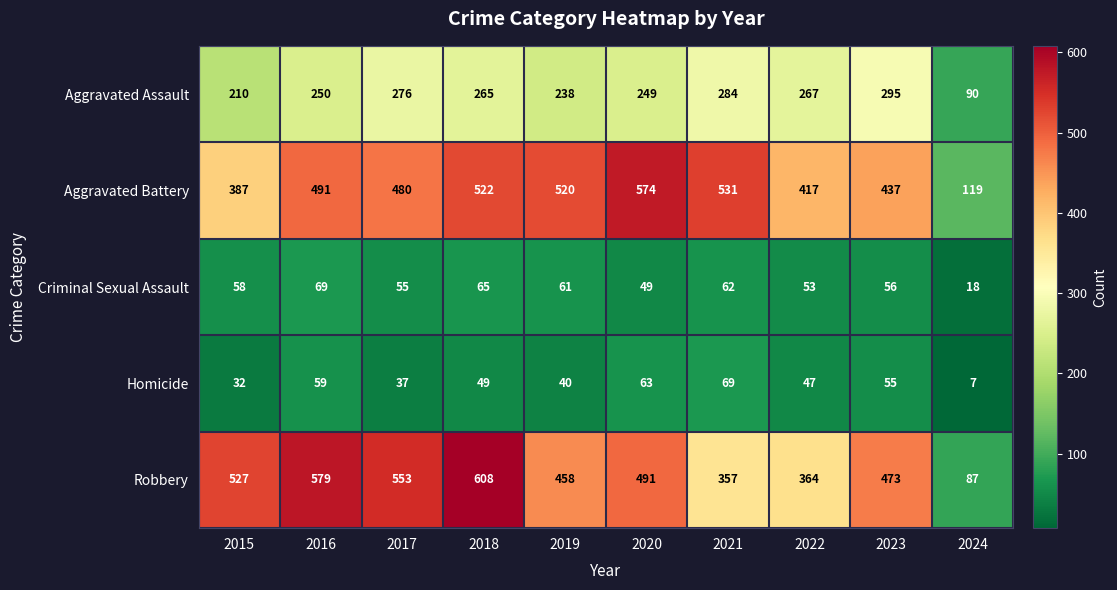

Where does the Robbery series first go above 491?

2015